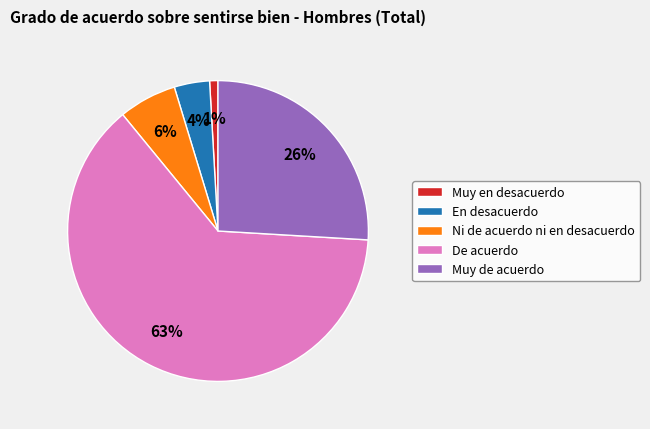

Is the sum of En desacuerdo and Muy en desacuerdo greater than half?

No